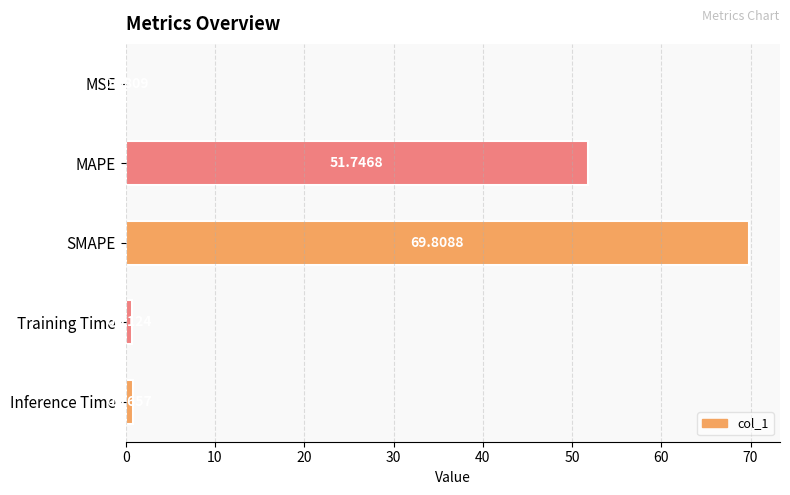

Where is the data nearest to the value 34?

MAPE